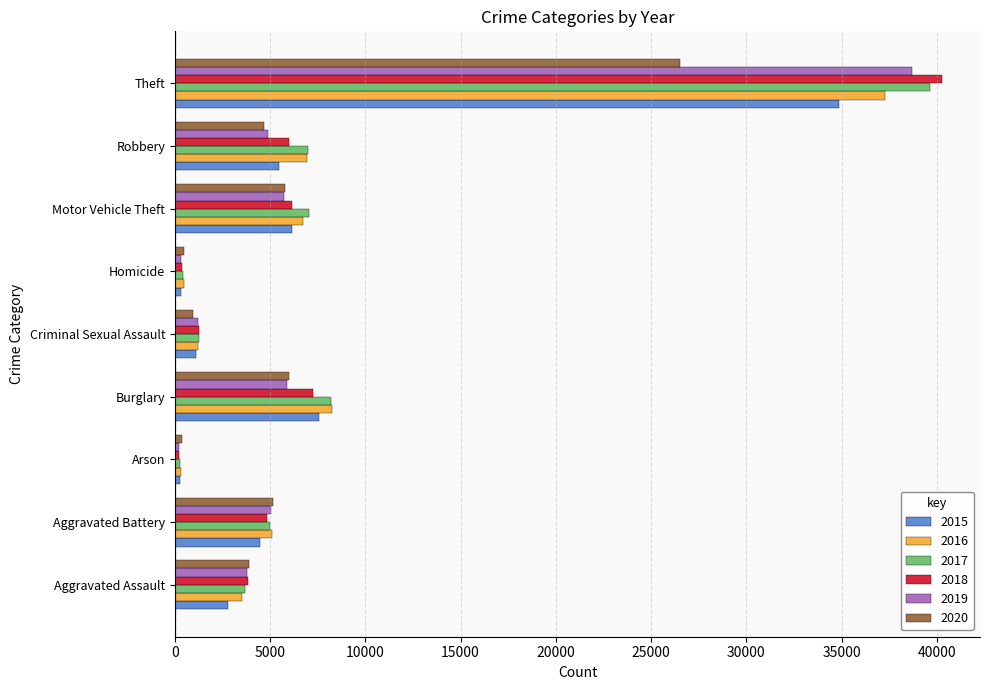

Which series has the largest range (max minus min)?

2018